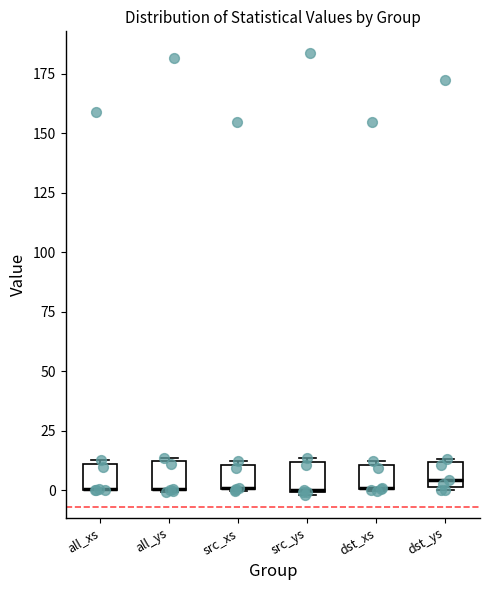

Where is the upper edge of the box for all_ys on the y-axis? The values are not printed on the chart, so give them approximately, as read against the axis.

10